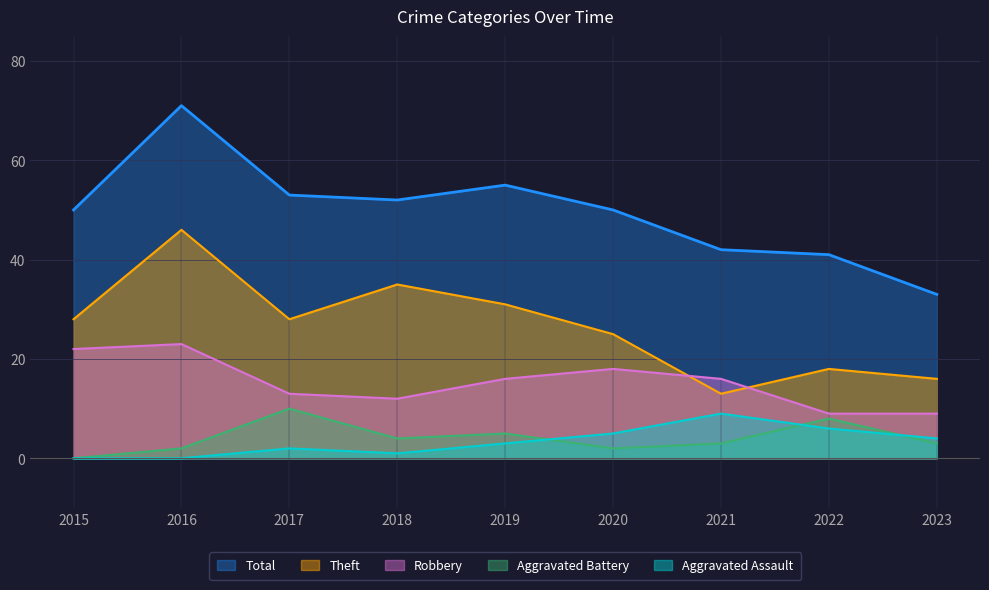

What is the spread (max minus min) of values at 2015?

50